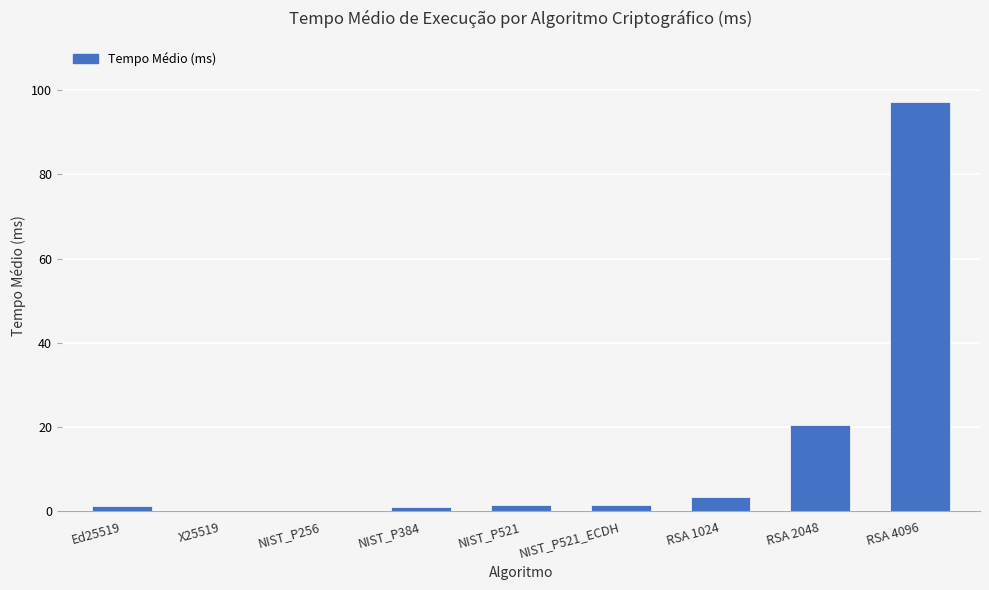

Which has a higher value, NIST_P384 or RSA 4096?

RSA 4096